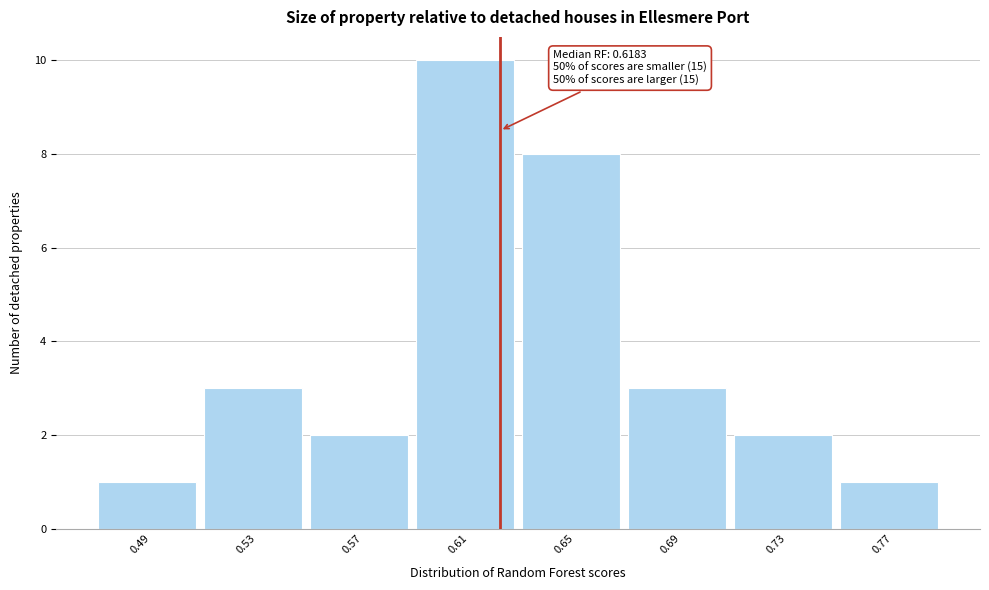

Reading right to left, extract all data points from this chart.

1	2	3	8	10	2	3	1